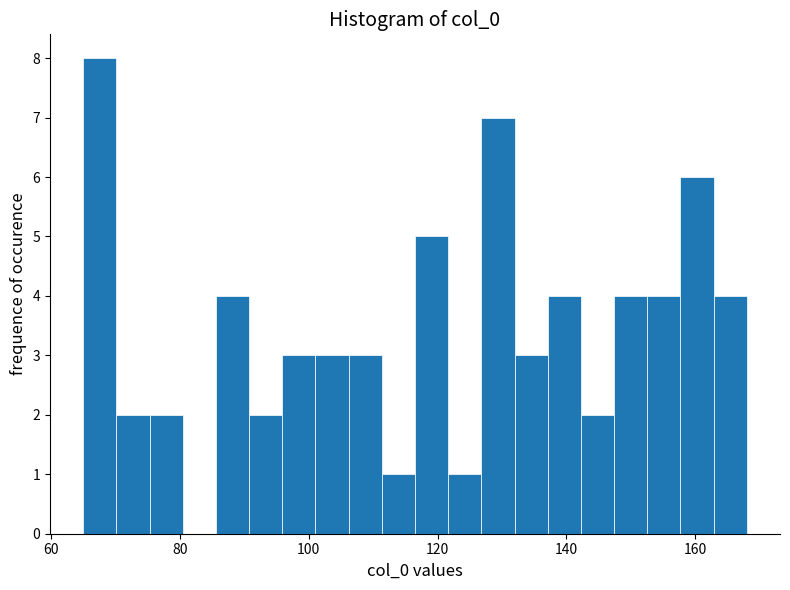

Around what value on the x-axis is the tallest bar? Give the approximate position of its centre, as read against the axis.

68